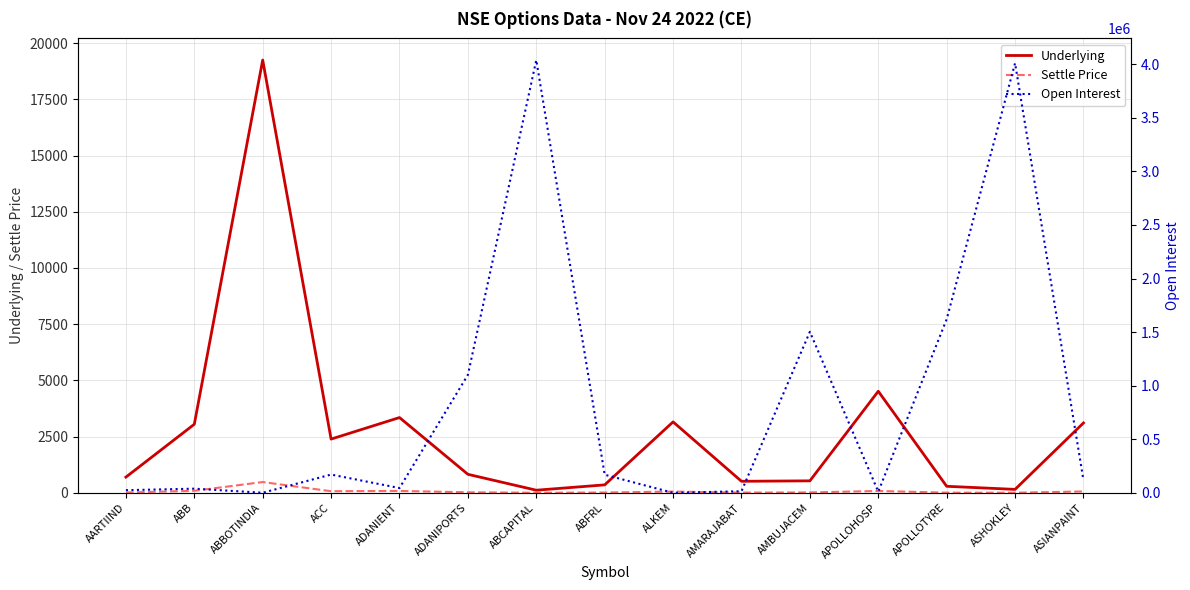

What is the label of the 11th point from the left?

AMBUJACEM